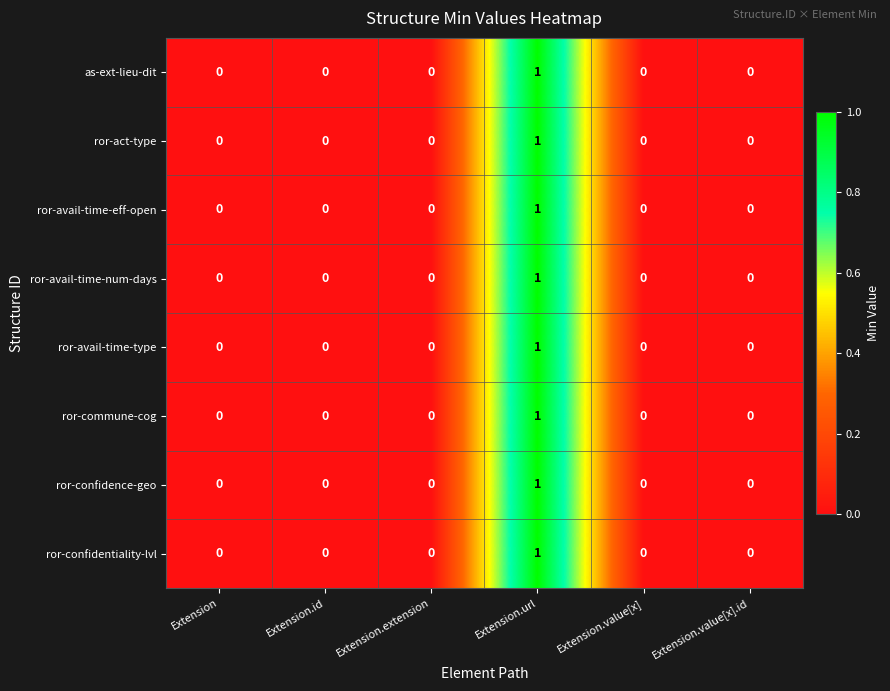

At which category does the chart reach its peak across all series?

Extension.url